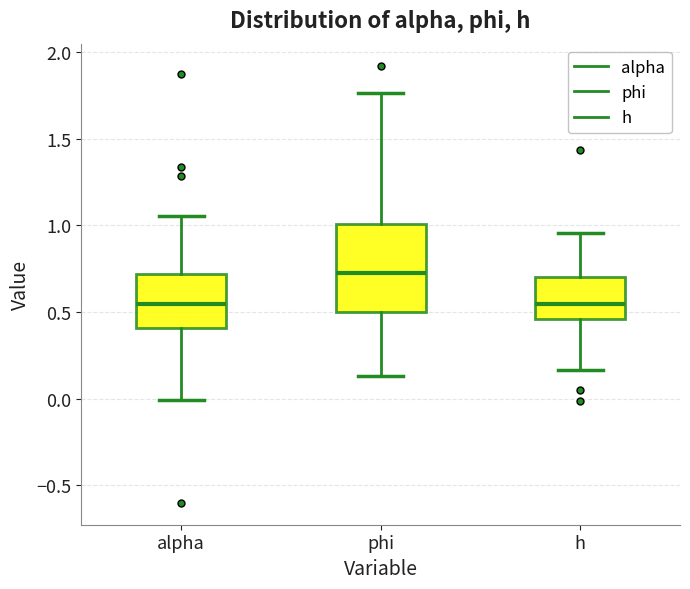

Reading left to right, read every box against the y-axis: the position of its median line, the range the box covers, and the ends of its whiskers. The values are not printed on the chart, so give them approximately, as read against the axis.

alpha: median 0.55, box 0.40 to 0.70, whiskers 0.00 to 1.05
phi: median 0.75, box 0.50 to 1.00, whiskers 0.15 to 1.75
h: median 0.55, box 0.45 to 0.70, whiskers 0.15 to 0.95